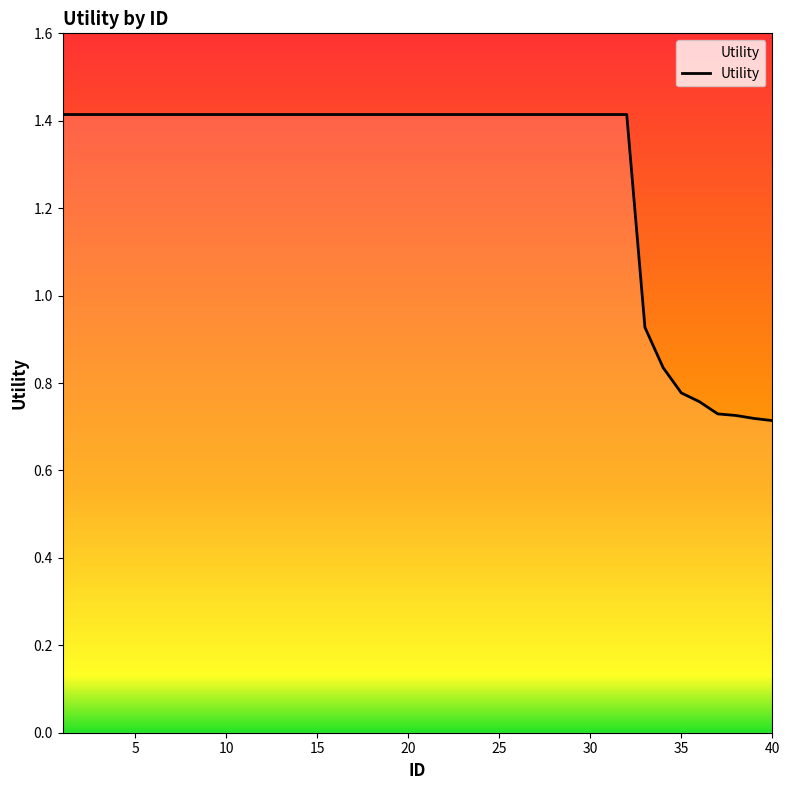

Count the number of data series in this chart.

1